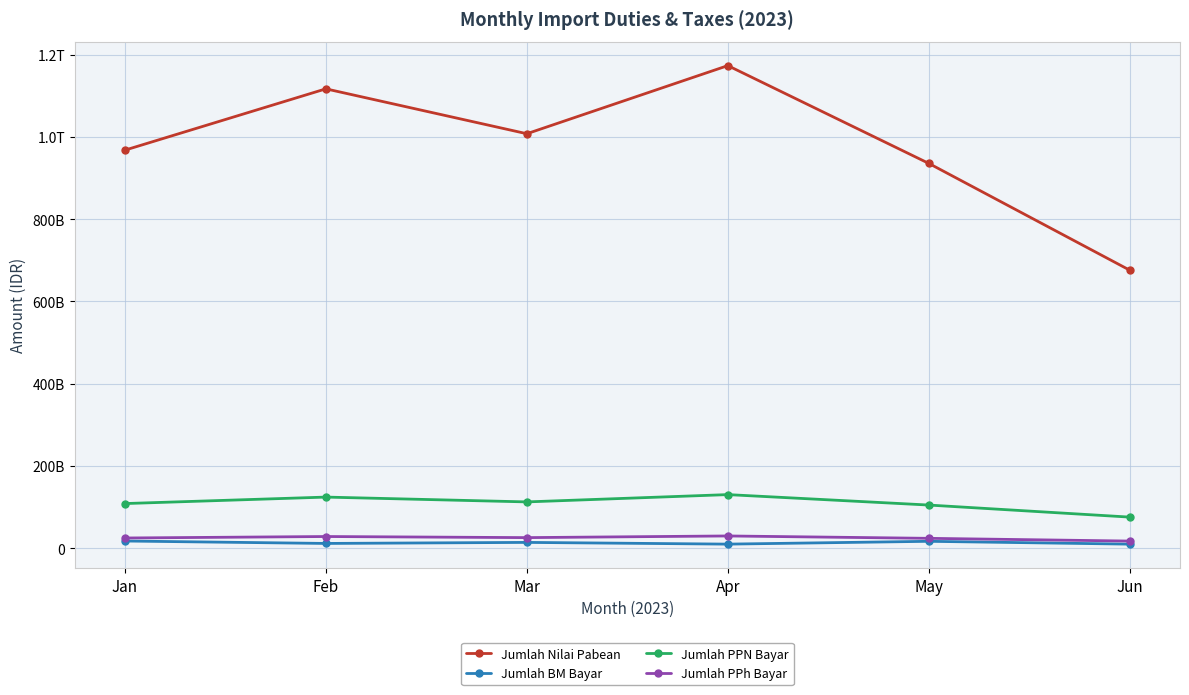

Does the chart have visible grid lines?

Yes